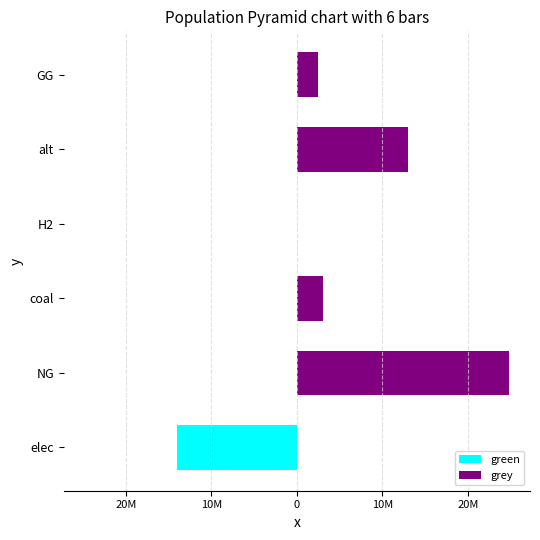

Rank the series by their maximum value, from lowest to highest.

green, grey